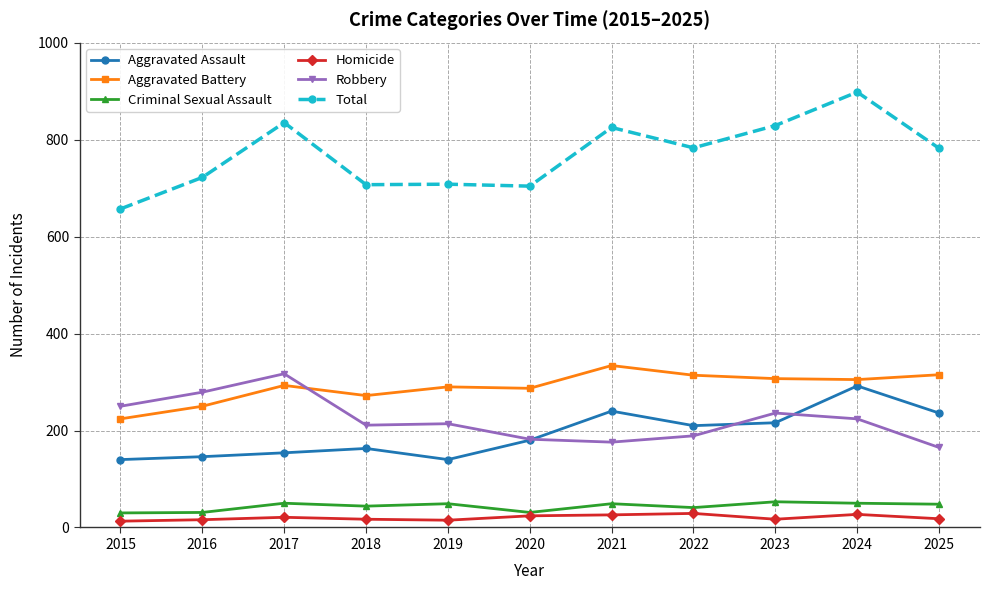

Where is the first local maximum for Robbery?

2017